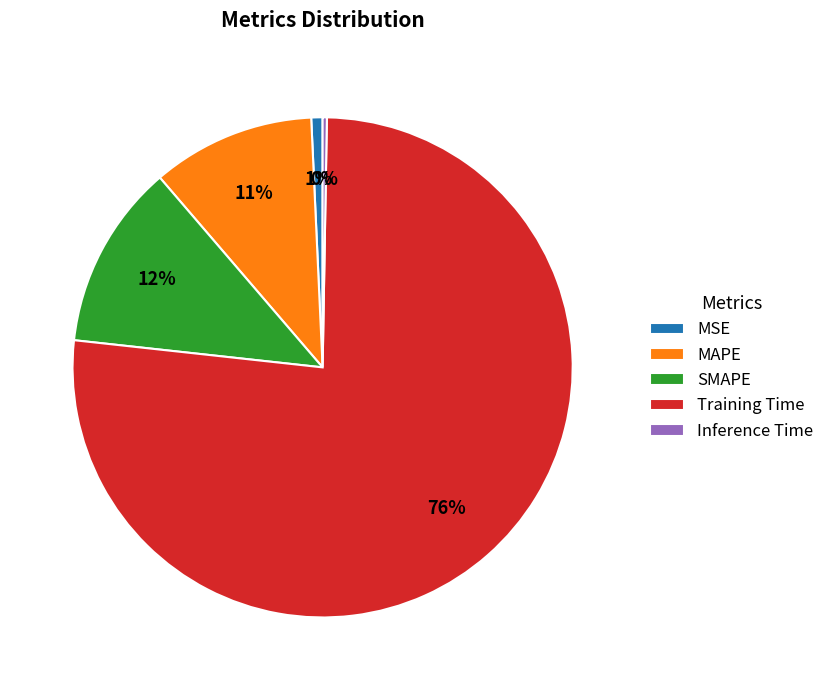

What percentage is the MAPE slice, to the nearest percent?

11%